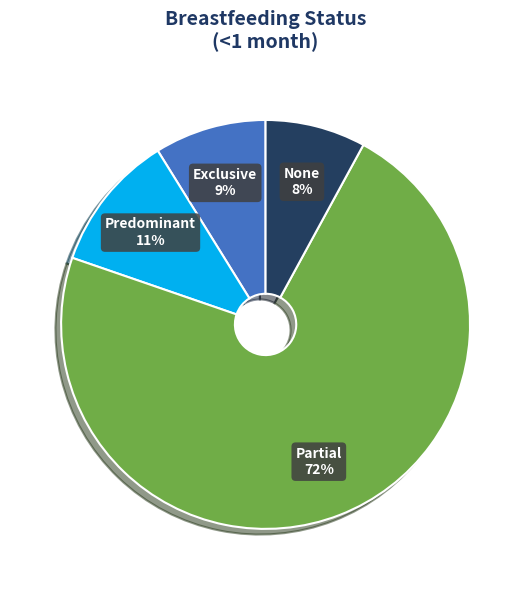

Does Partial represent more than half of the total?

Yes